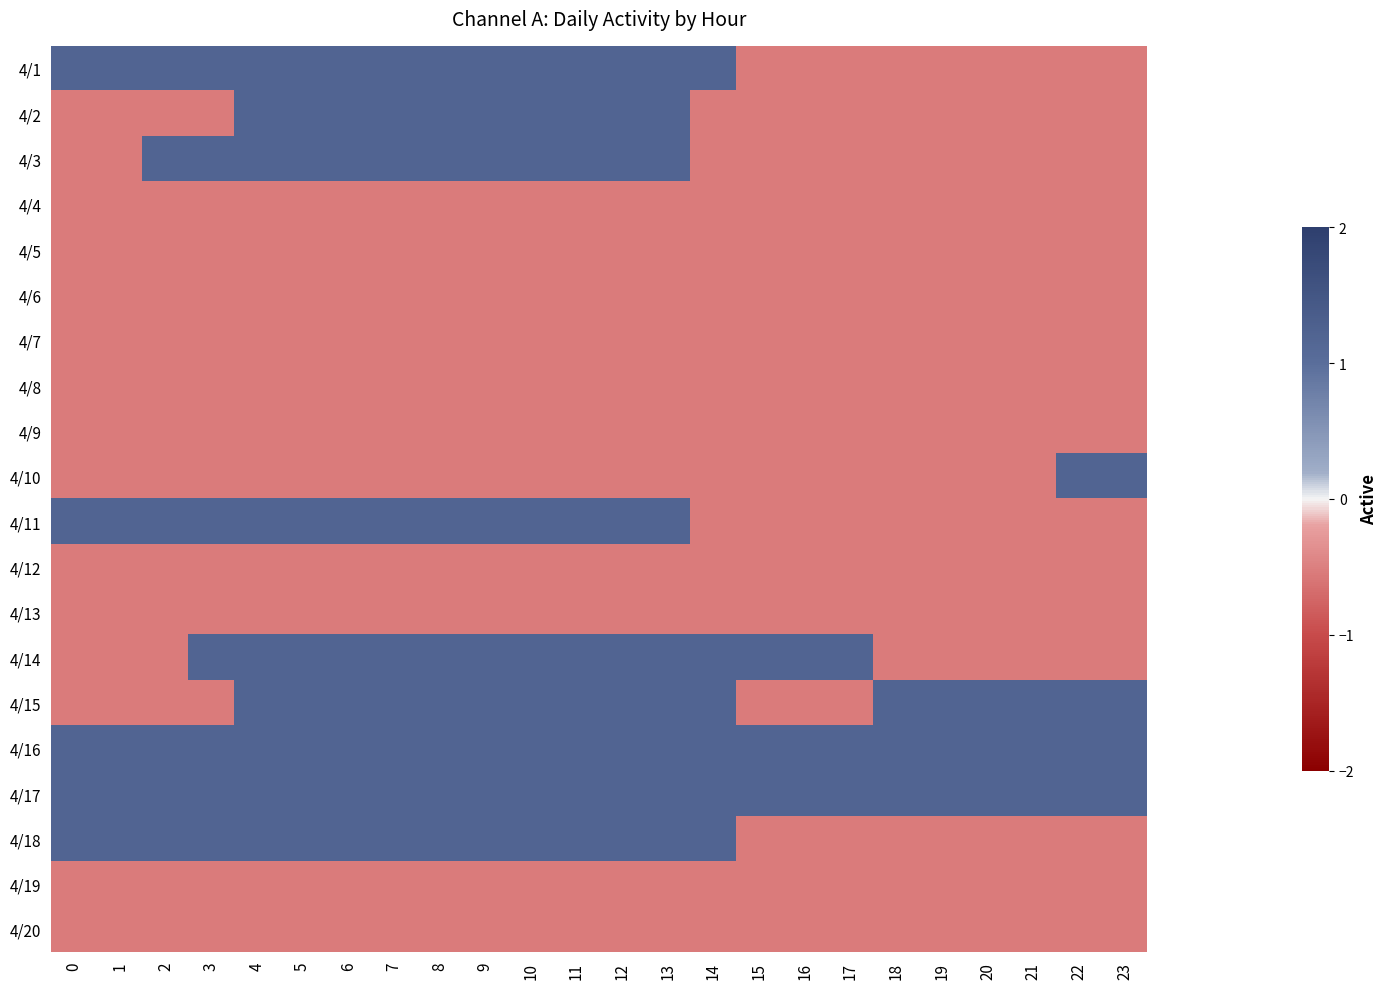

How many data points does each series have?

24